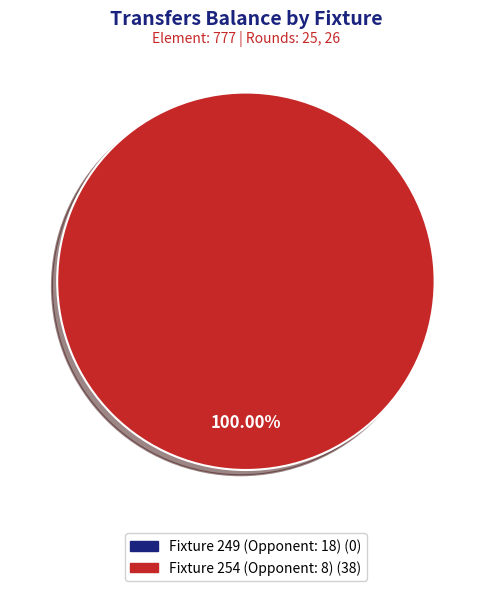

Do Fixture 254 (Opponent: 8) and Fixture 249 (Opponent: 18) together represent more than half of the pie?

Yes